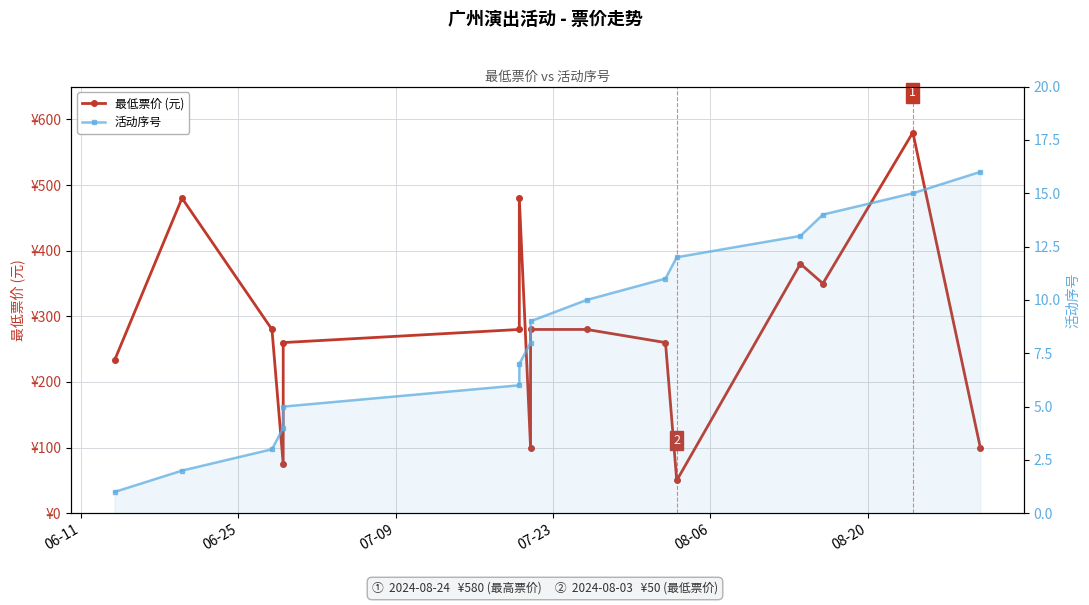

Which series has the largest total across all categories?

最低票价 (元)